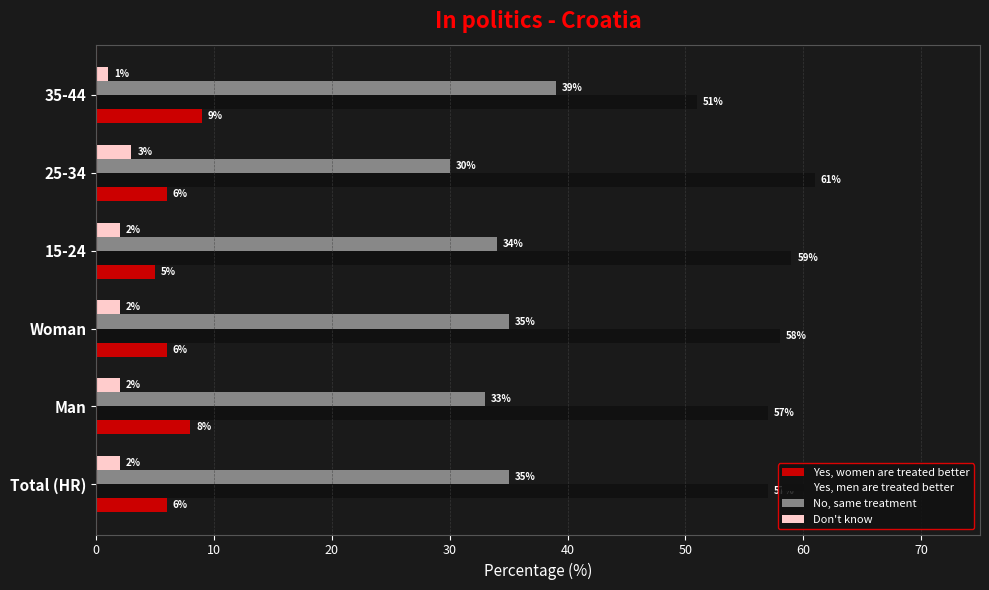

Which series has the largest range (max minus min)?

Yes, men are treated better